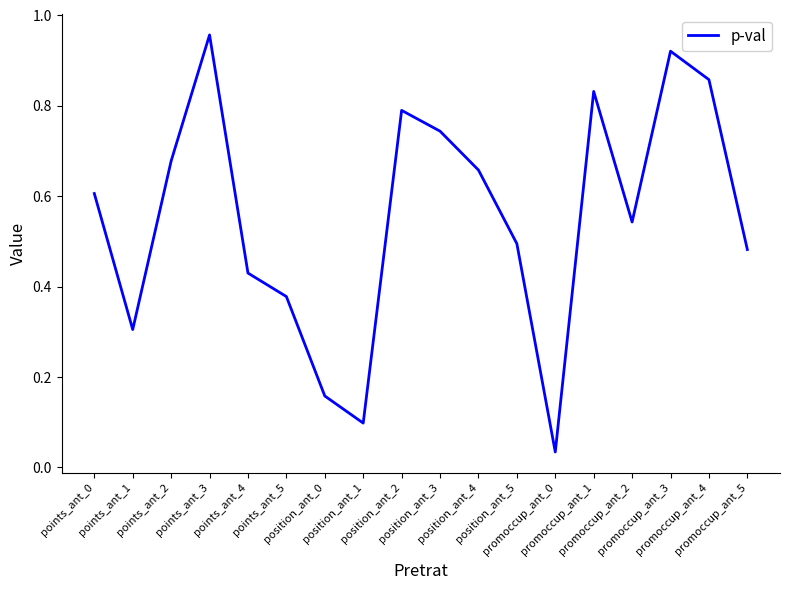

What is the label of the 6th point from the left?

points_ant_5